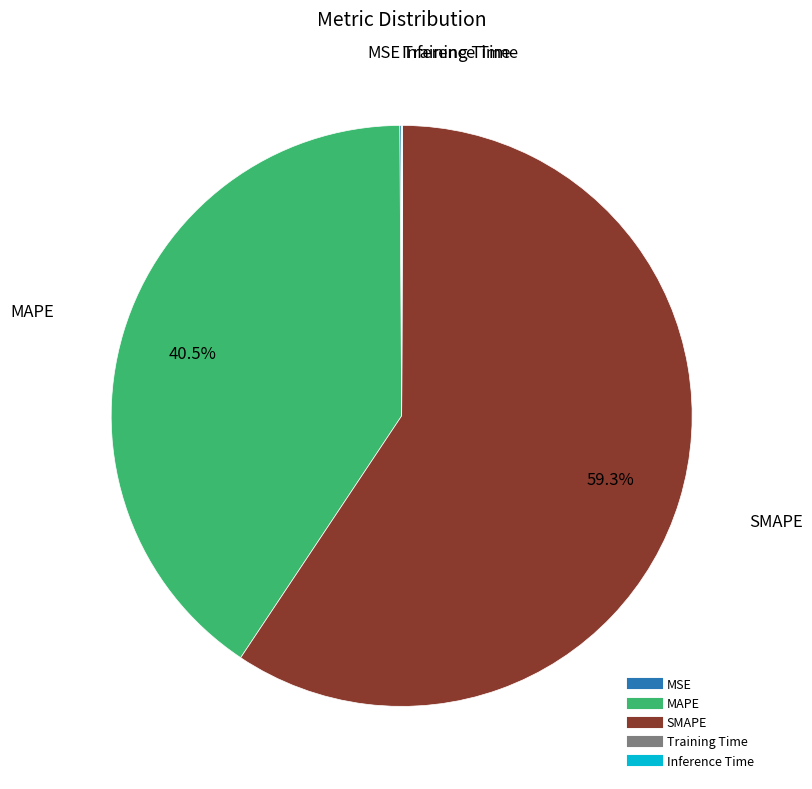

What is the majority slice?

SMAPE